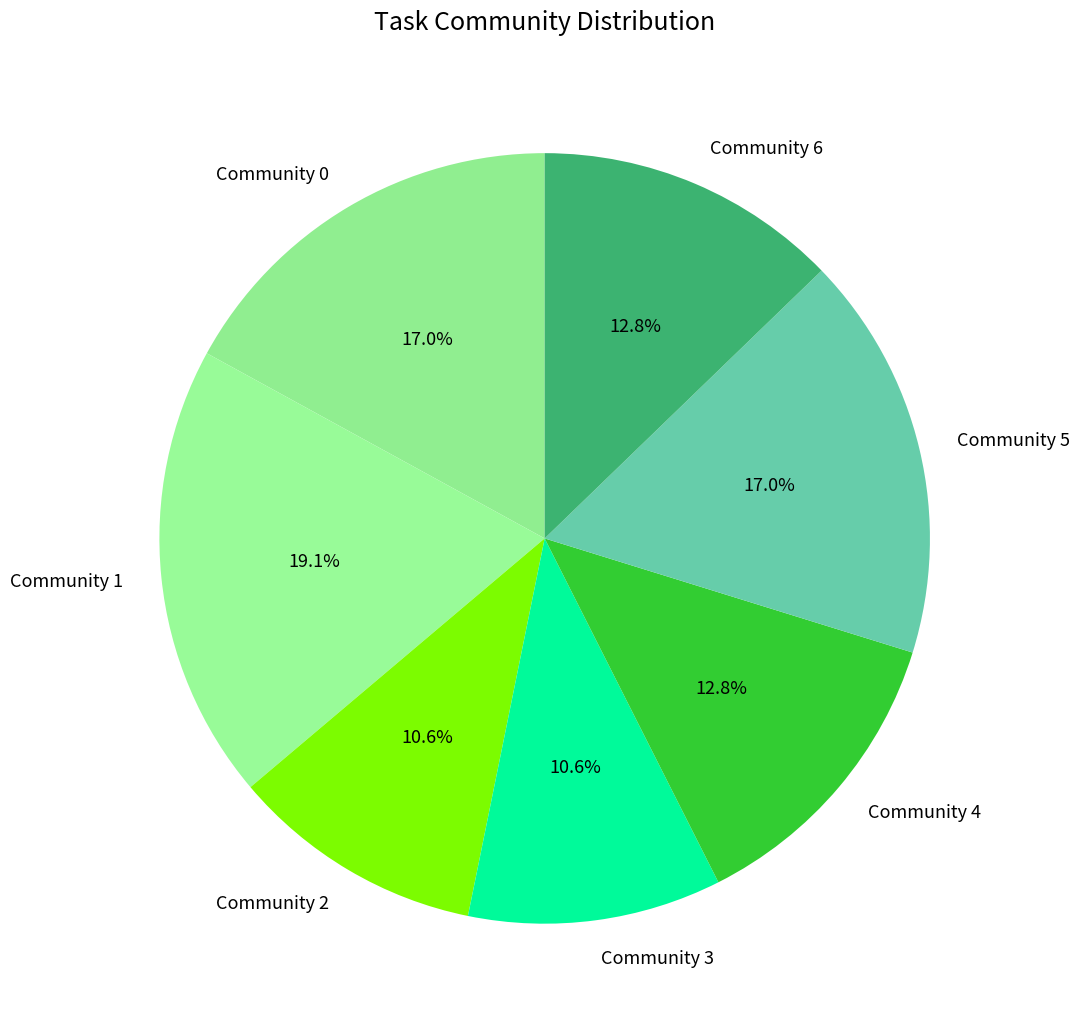

What portion of the pie excludes Community 6?

87.2%